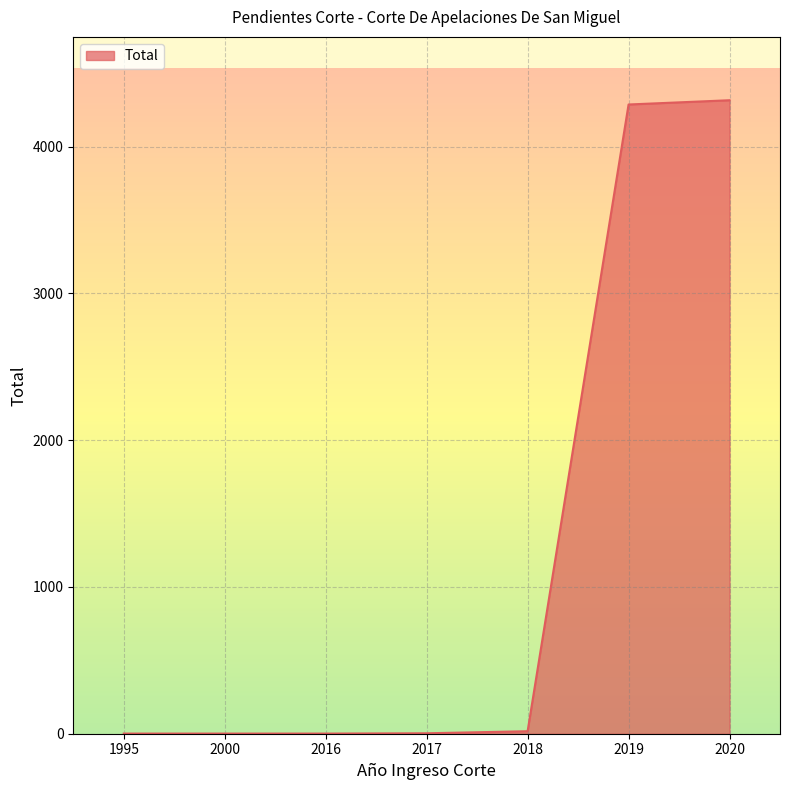

What is the average value?

1232